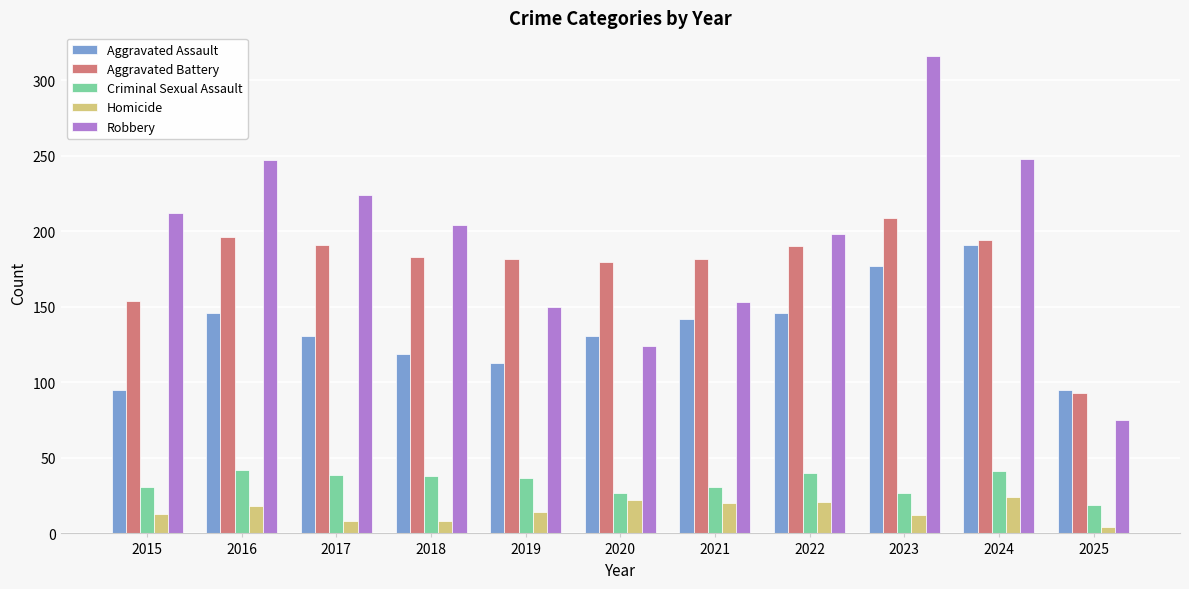

How many groups of bars are there?

11